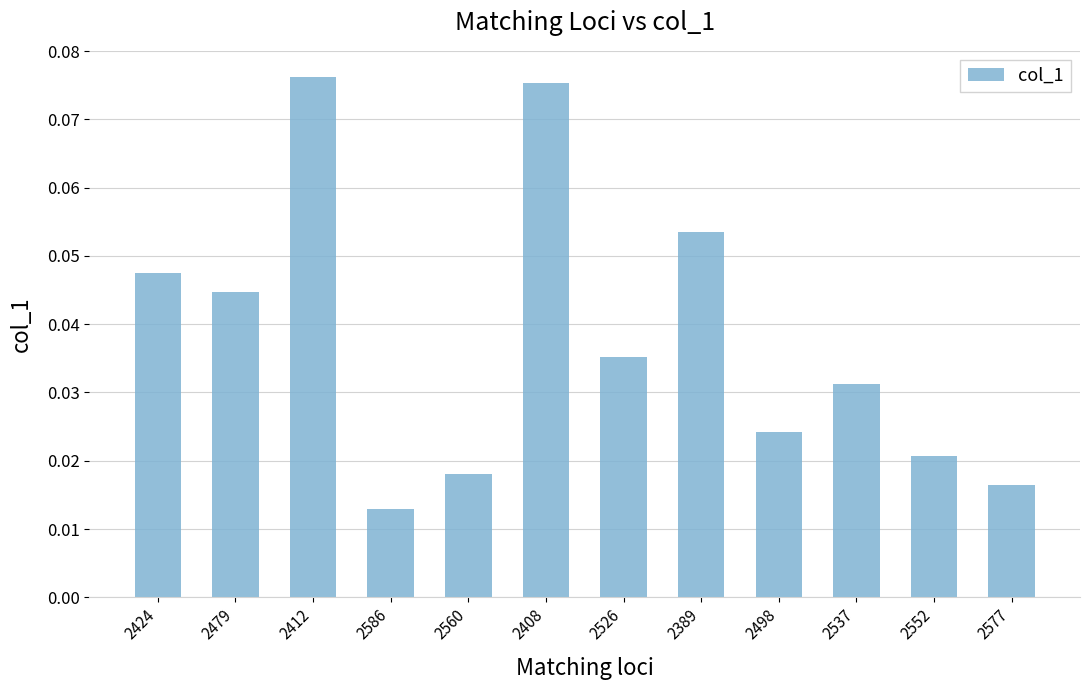

List the labels in order of value, smallest first.

2586, 2577, 2560, 2552, 2498, 2537, 2526, 2479, 2424, 2389, 2408, 2412